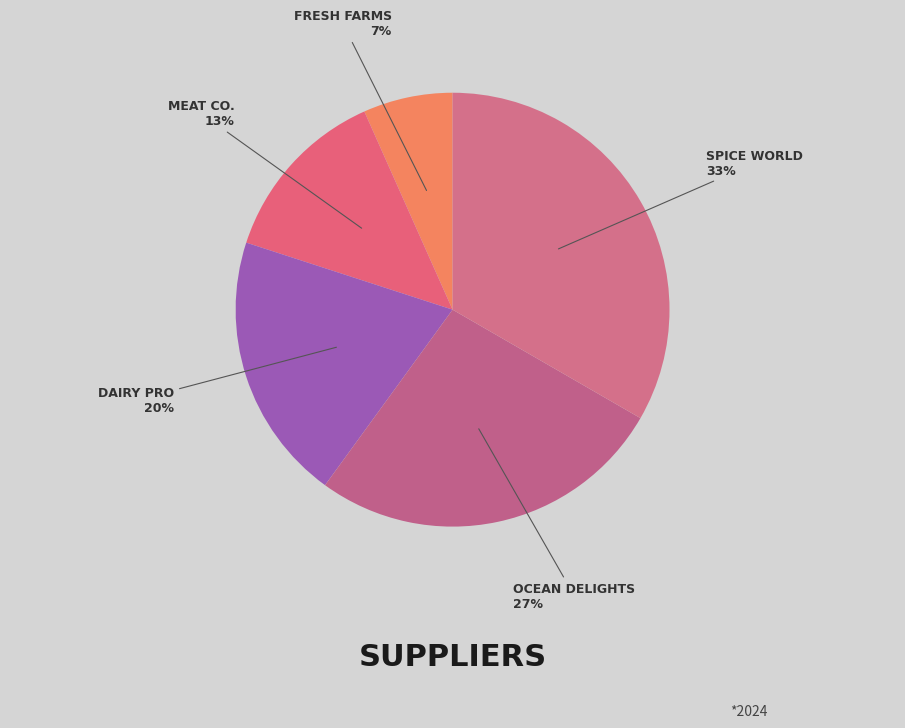

Count the number of slices in the pie.

5